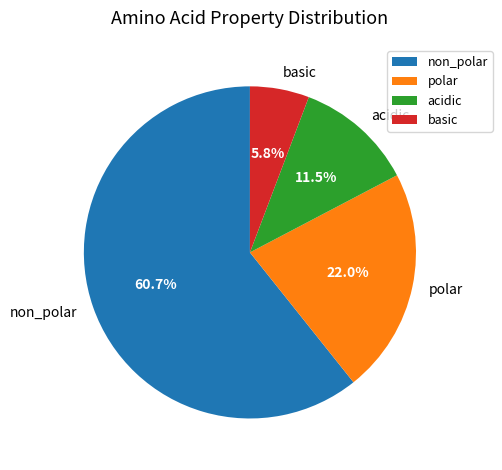

Is it true that acidic is 22% of the pie?

False